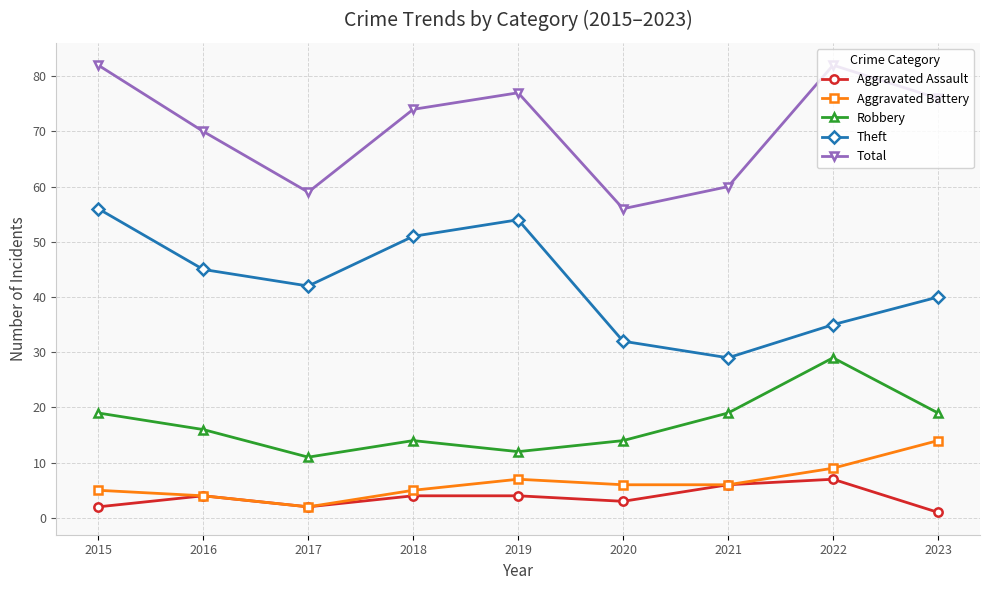

Rank the categories by Theft value from highest to lowest.

2015, 2019, 2018, 2016, 2017, 2023, 2022, 2020, 2021